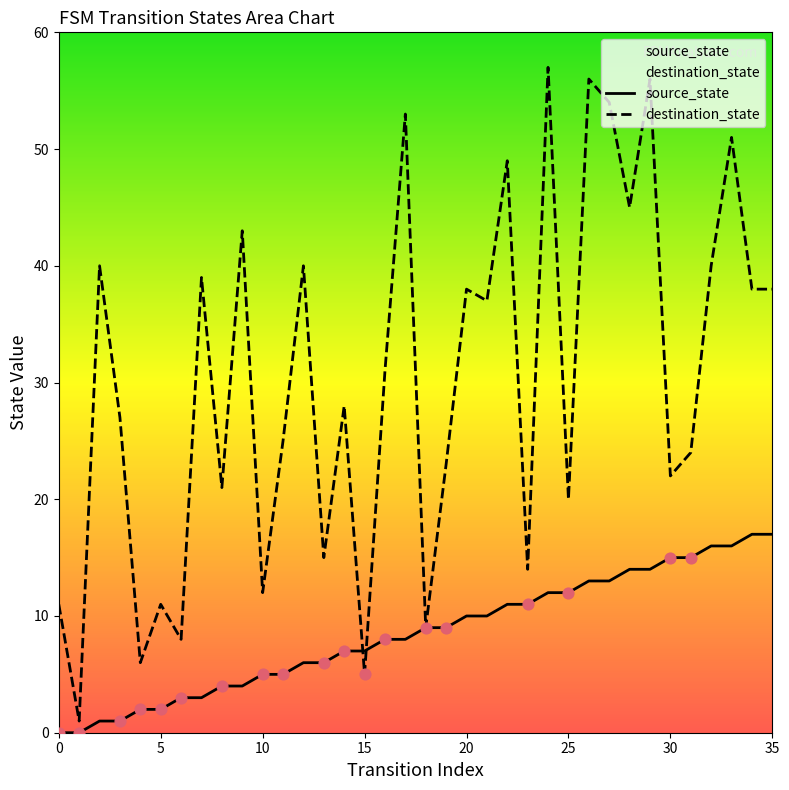

Is the value of destination_state at 10 greater than the value of source_state at 13?

Yes